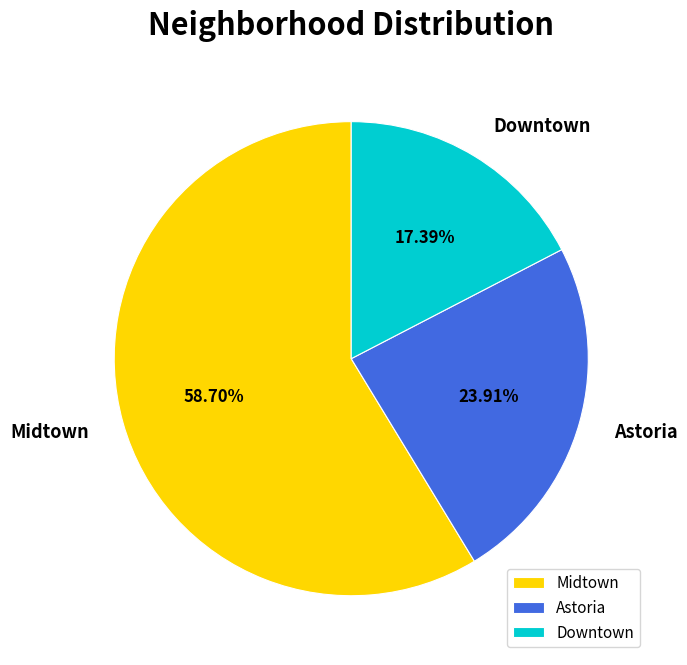

To the nearest percent, what portion does Downtown represent?

17%